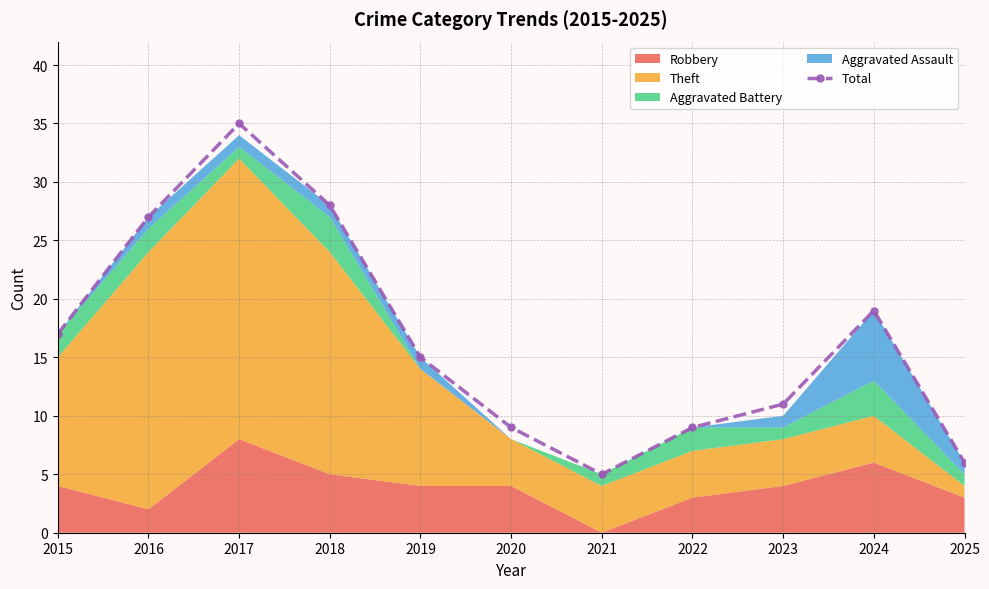

What is the minimum value shown in the chart?

5